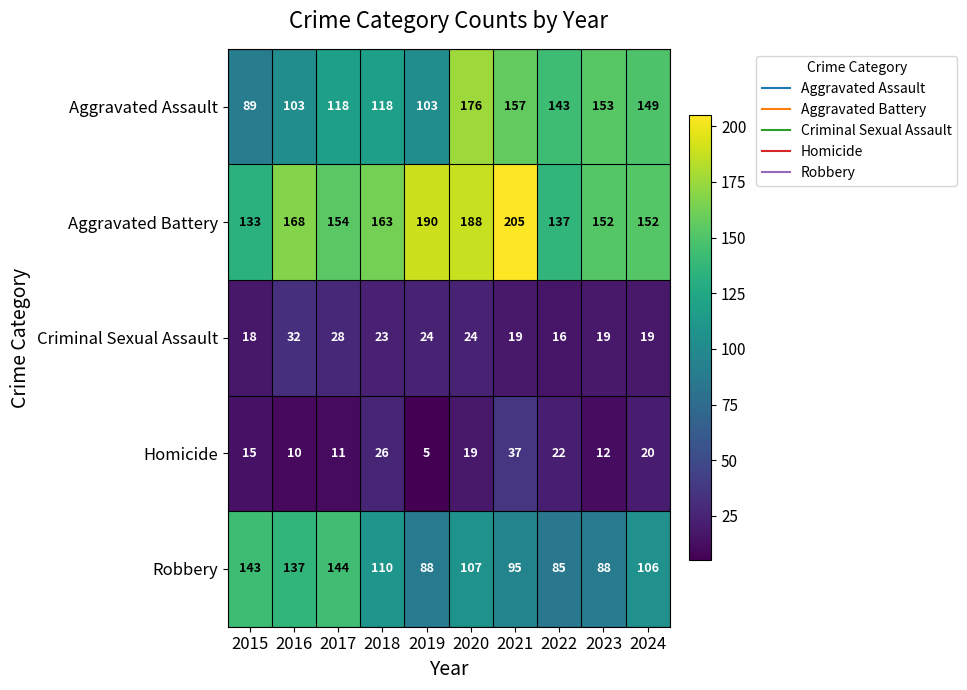

The Robbery series shows 137 at 2016. True or false?

True